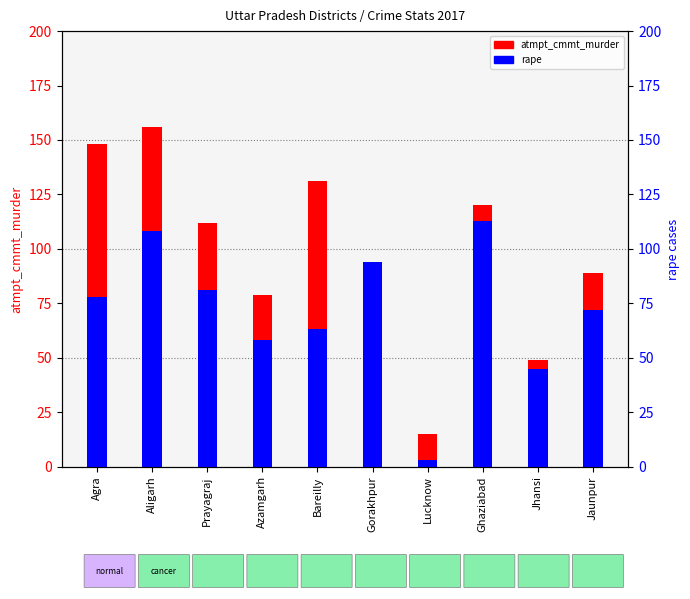

Does the chart contain any negative values?

No